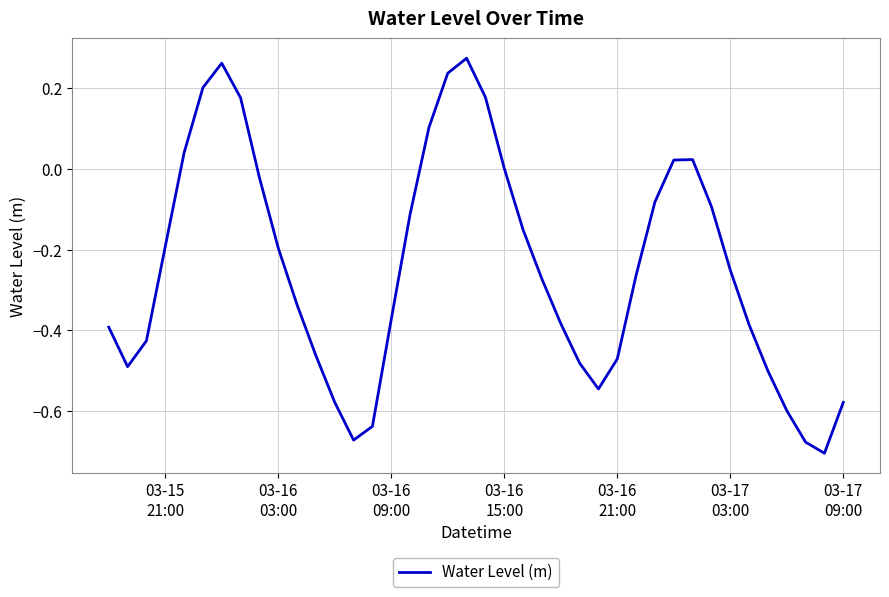

What is the difference between the maximum and minimum values?

1.0